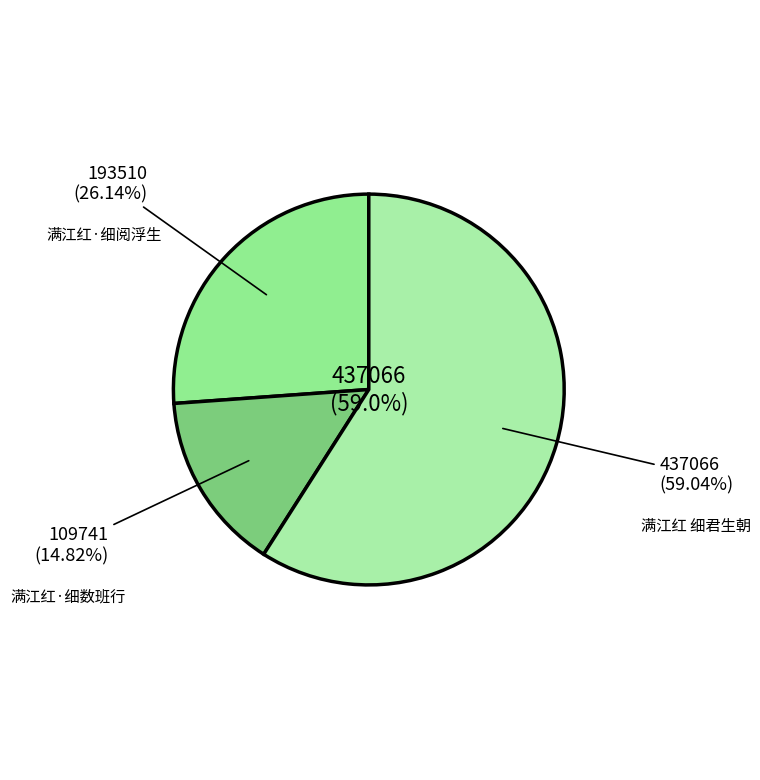

Rank the categories by value from highest to lowest.

满江红 细君生朝, 满江红·细阅浮生, 满江红·细数班行